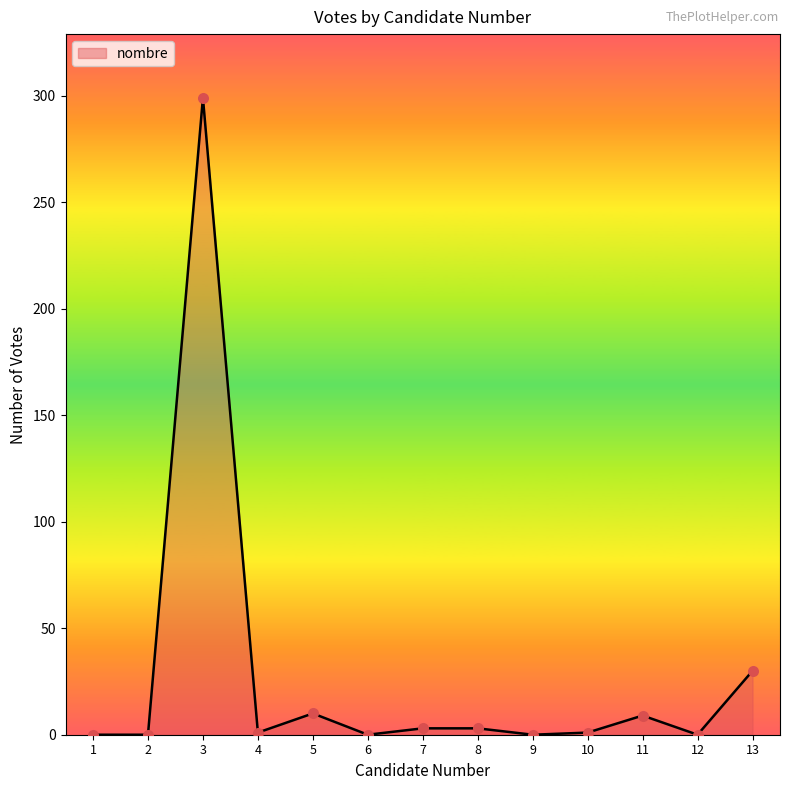

Approximately how many times larger is the value at 13 compared to 5?

3.0